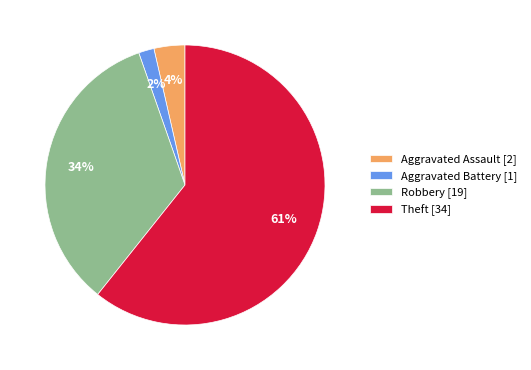

True or false: Aggravated Battery accounts for 2% of the total.

True